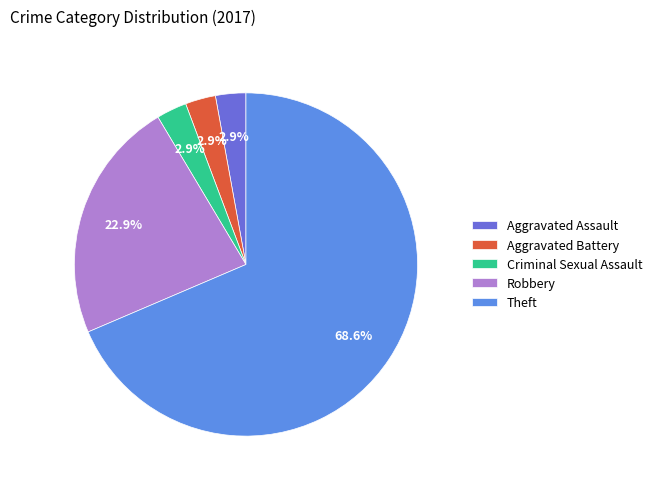

Count the number of slices in the pie.

5